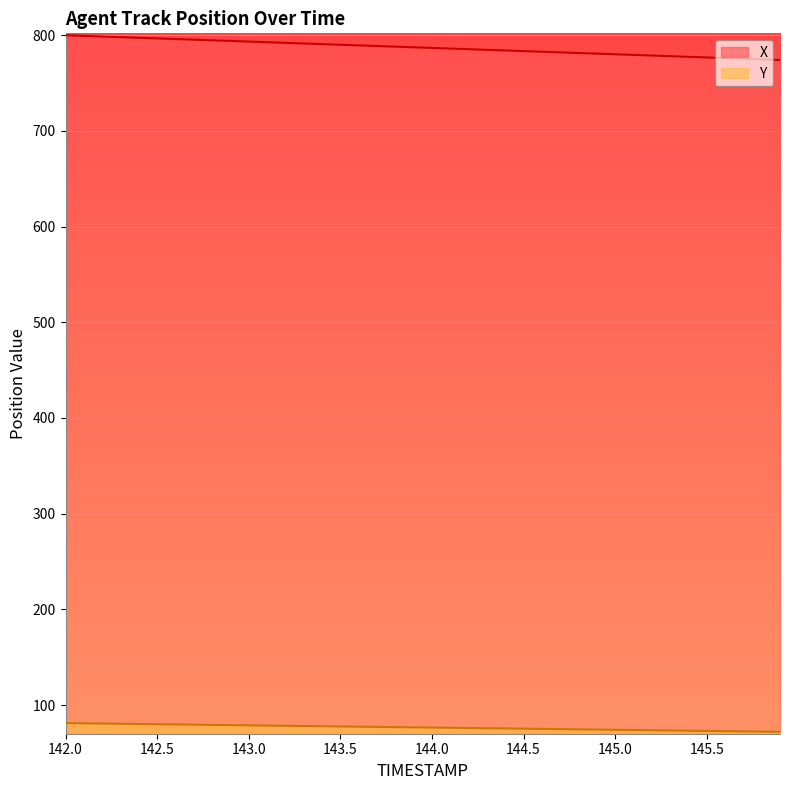

Reading left to right, transcribe all the data shown in this chart.

X: 142.0=799.8	142.1=799.2	142.2=798.5	142.3=797.8	142.4=797.2	142.5=796.5	142.6=795.9	142.7=795.2	142.8=794.5	142.9=793.9	143.0=793.2	143.1=792.5	143.2=791.9	143.3=791.2	143.4=790.6	143.5=789.9	143.6=789.2	143.7=788.6	143.8=787.9	143.9=787.2	144.0=786.6	144.1=785.9	144.2=785.3	144.3=784.6	144.4=783.9	144.5=783.3	144.6=782.6	144.7=781.9	144.8=781.3	144.9=780.6	145.0=780.0	145.1=779.3	145.2=778.6	145.3=778.0	145.4=777.3	145.5=776.6	145.6=776.0	145.7=775.3	145.8=774.7	145.9=774.0
Y: 142.0=81.2	142.1=80.9	142.2=80.7	142.3=80.5	142.4=80.2	142.5=80.0	142.6=79.8	142.7=79.5	142.8=79.3	142.9=79.1	143.0=78.8	143.1=78.6	143.2=78.4	143.3=78.1	143.4=77.9	143.5=77.7	143.6=77.4	143.7=77.2	143.8=77.0	143.9=76.7	144.0=76.5	144.1=76.3	144.2=76.0	144.3=75.8	144.4=75.6	144.5=75.3	144.6=75.1	144.7=74.9	144.8=74.6	144.9=74.4	145.0=74.2	145.1=73.9	145.2=73.7	145.3=73.5	145.4=73.2	145.5=73.0	145.6=72.8	145.7=72.5	145.8=72.3	145.9=72.1